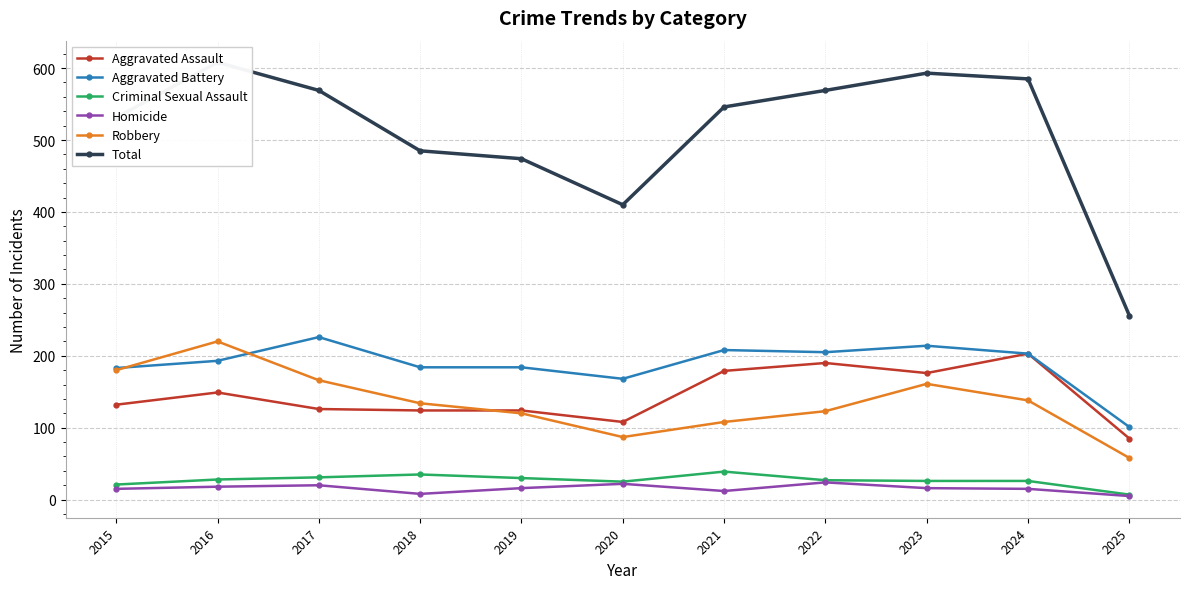

Does the chart display data point markers on the line(s)?

Yes